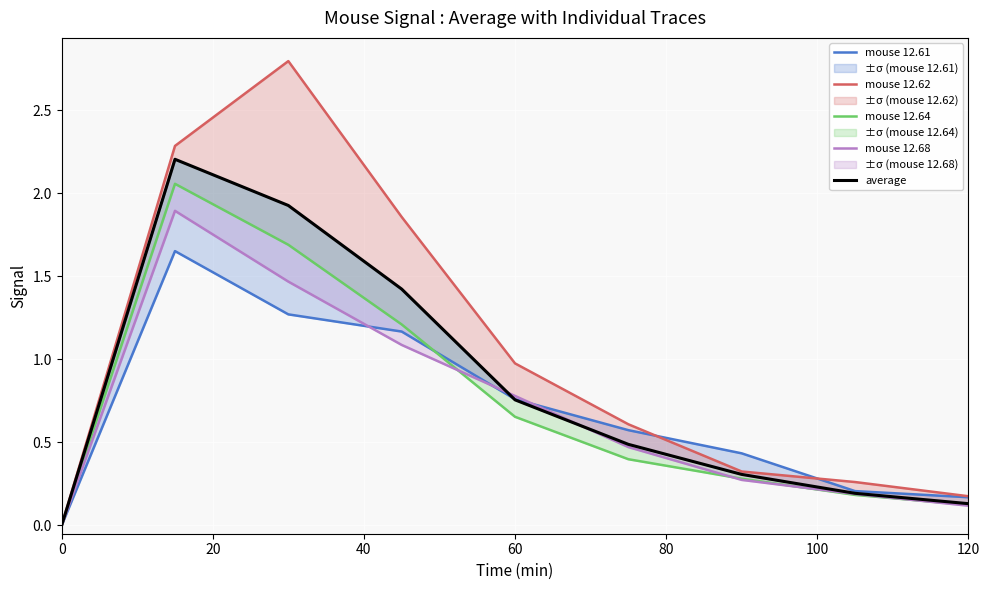

What is the average value of the average series?

0.8